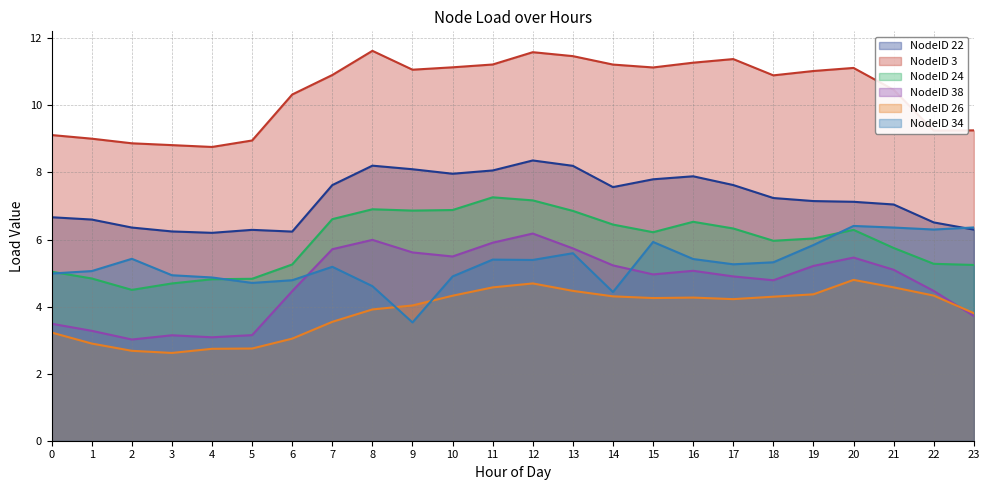

What is the average value of the NodeID 26 series?

3.9